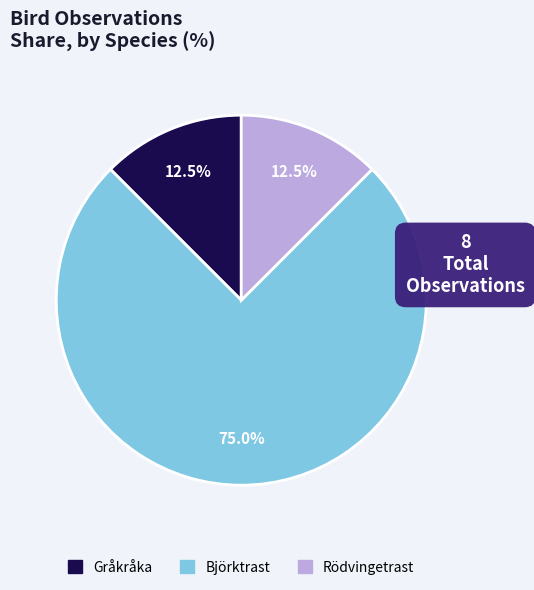

How much of the chart is everything except Rödvingetrast?

87.5%